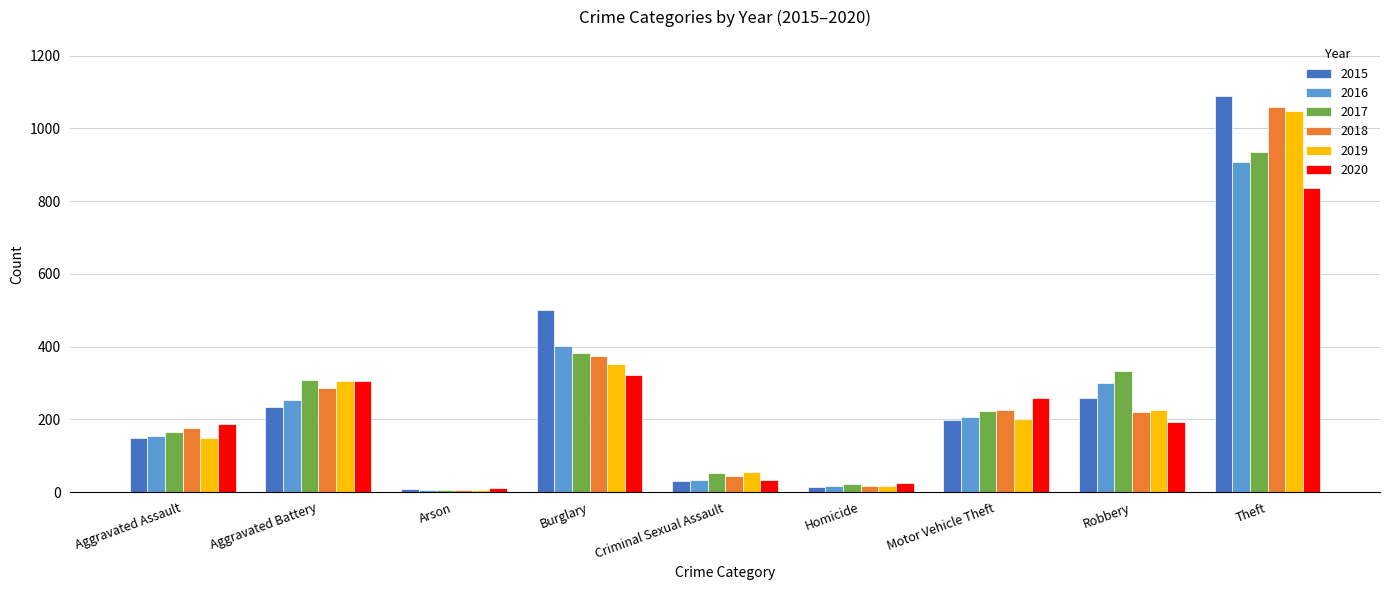

Is the value of 2016 at Criminal Sexual Assault greater than the value of 2015 at Theft?

No